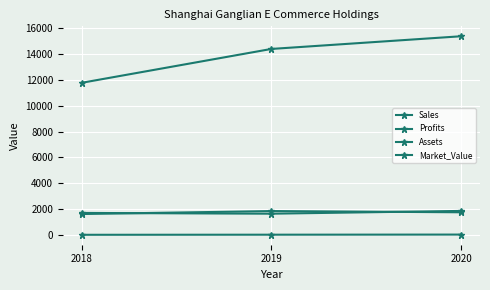

Which category has the highest value in the Profits series?

2020